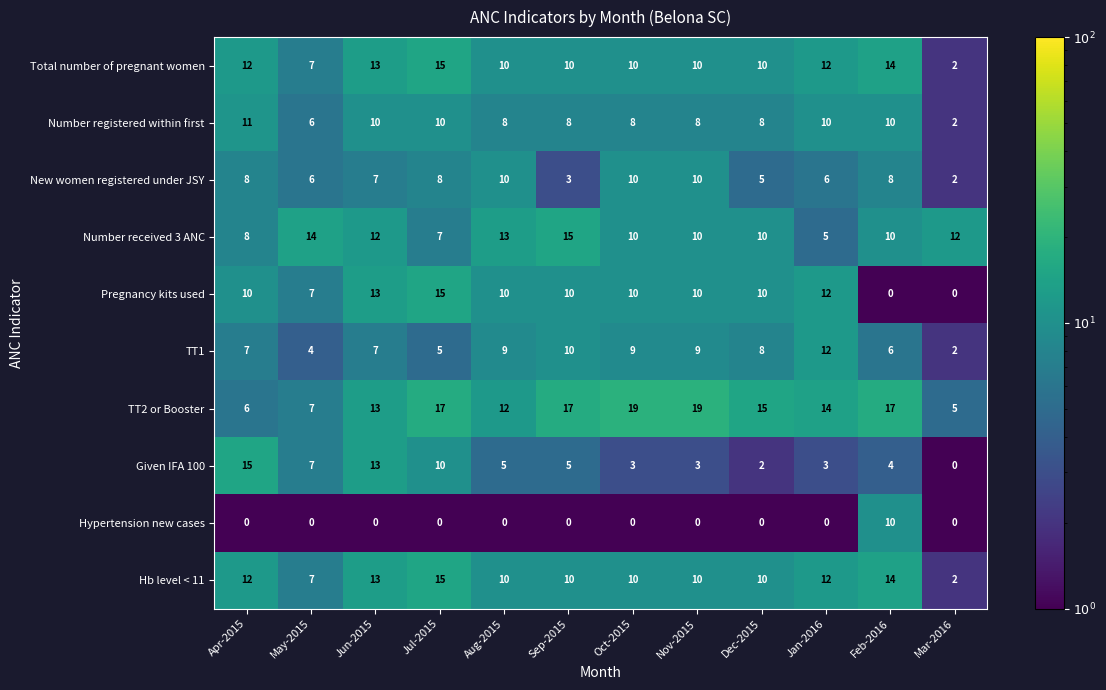

Which series has the largest total across all categories?

TT2 or Booster